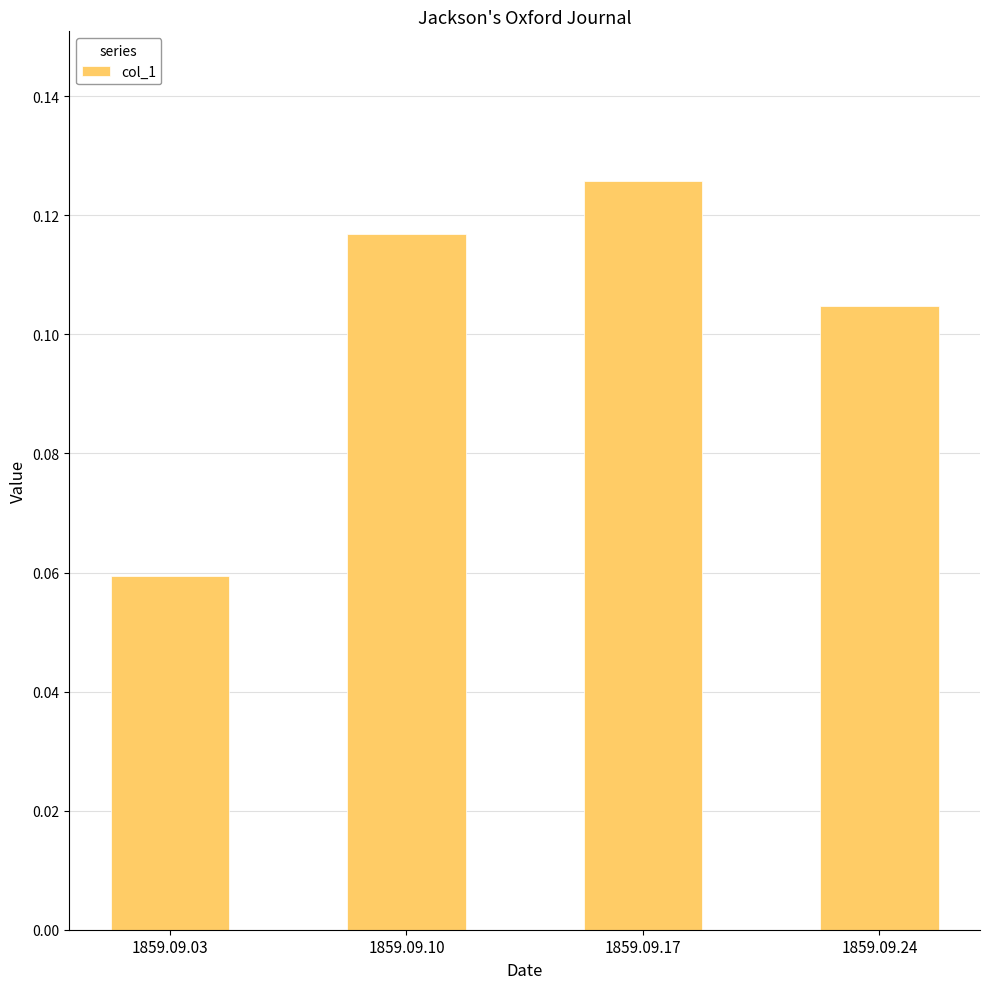

What is the sum of all values?

0.4